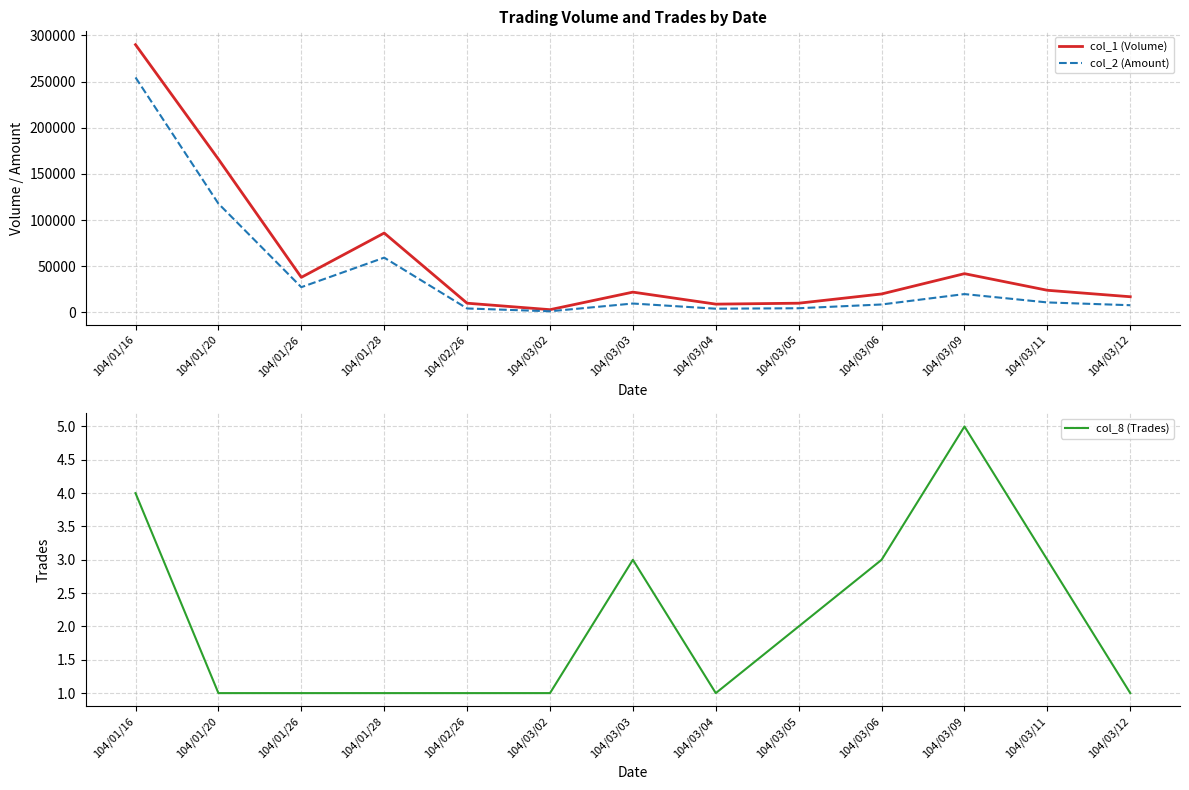

List the series in order of their overall mean, lowest first.

col_8 (Trades), col_2 (Amount), col_1 (Volume)